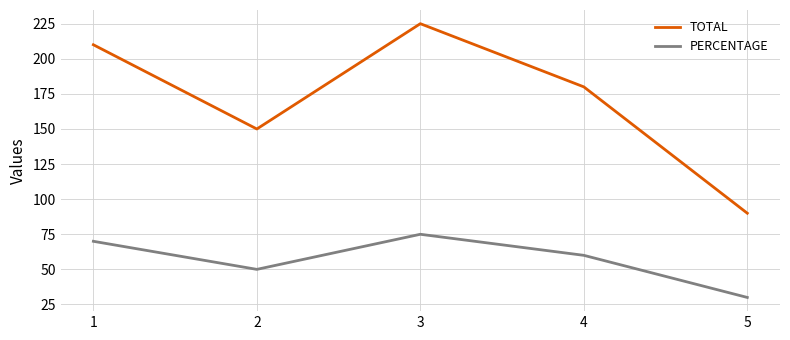

Is this an area chart (filled region under the line)?

No